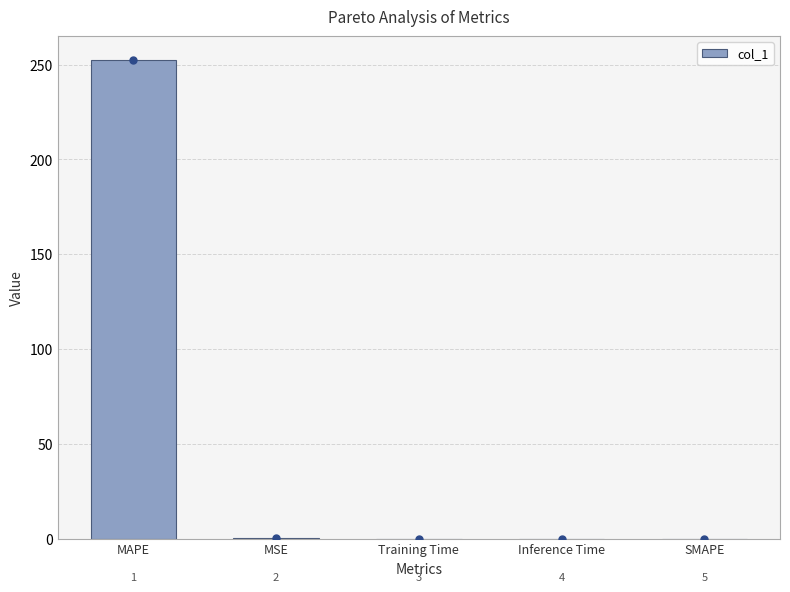

How many distinct data groups are displayed?

1